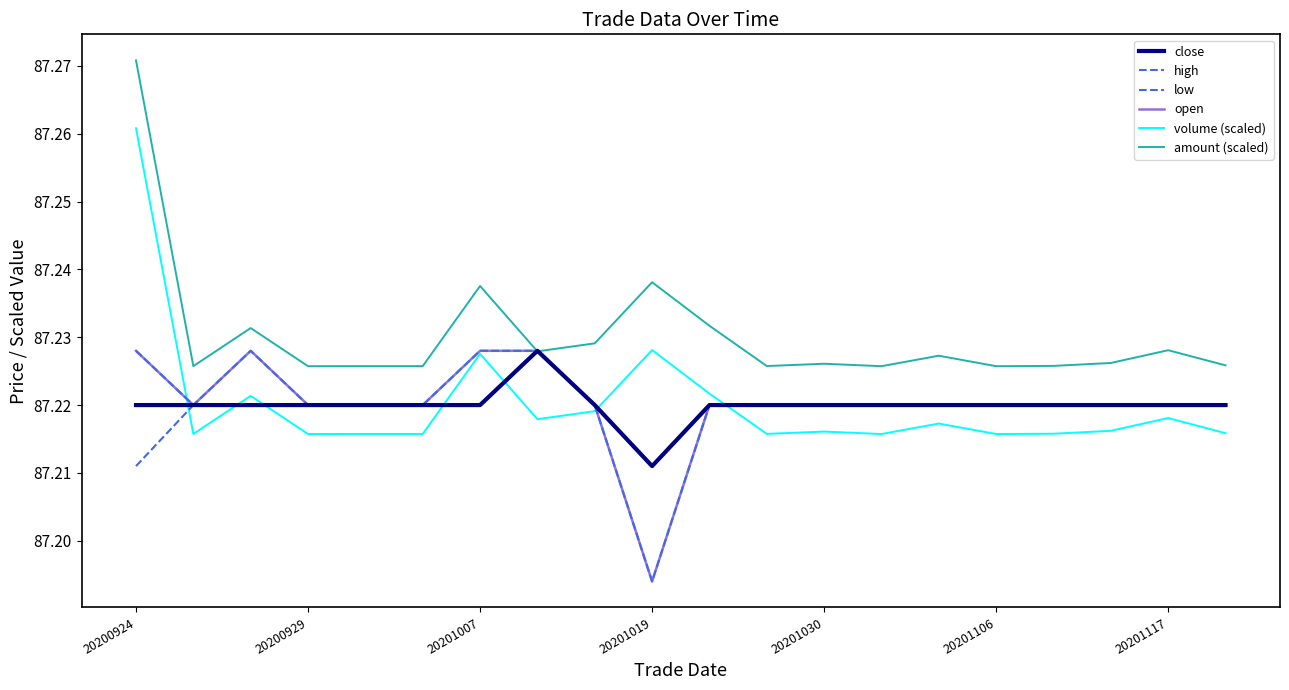

At which label does volume (scaled) reach its peak?

20200924